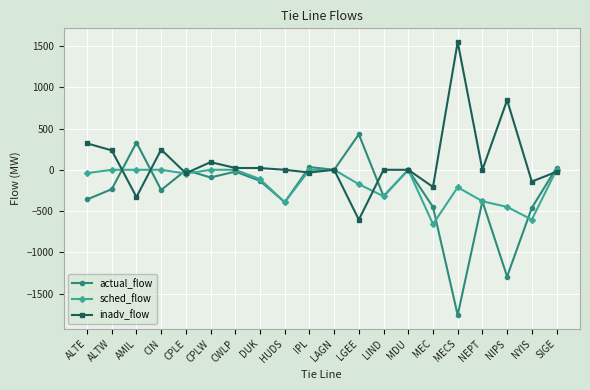

What are all the series names shown in the legend?

actual_flow, sched_flow, inadv_flow